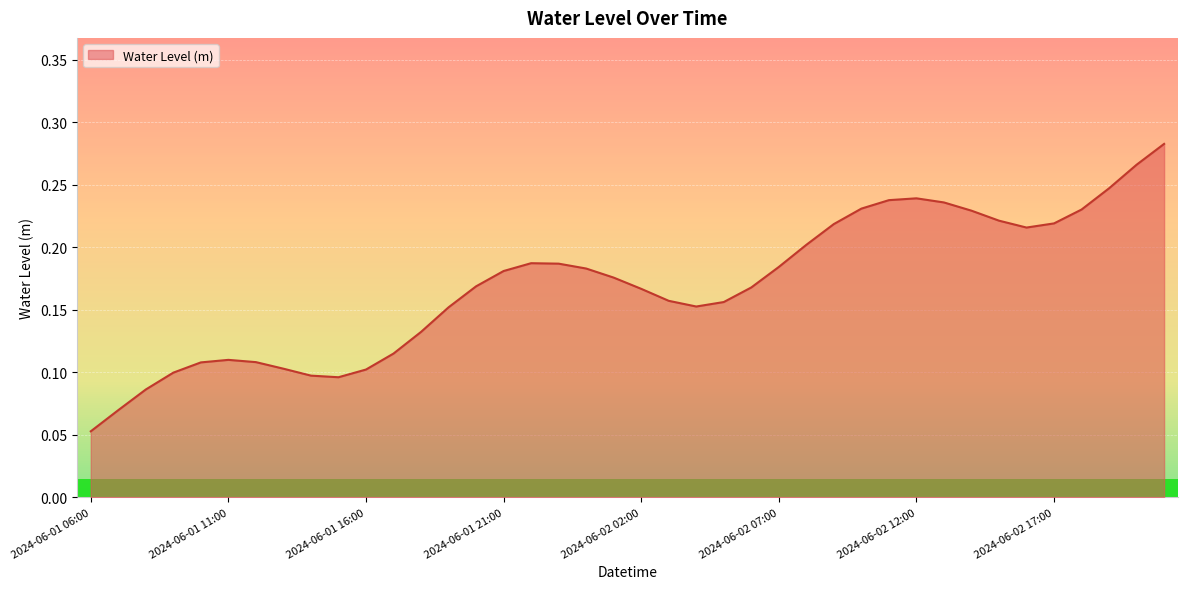

How many values are between 0 and 1?

40